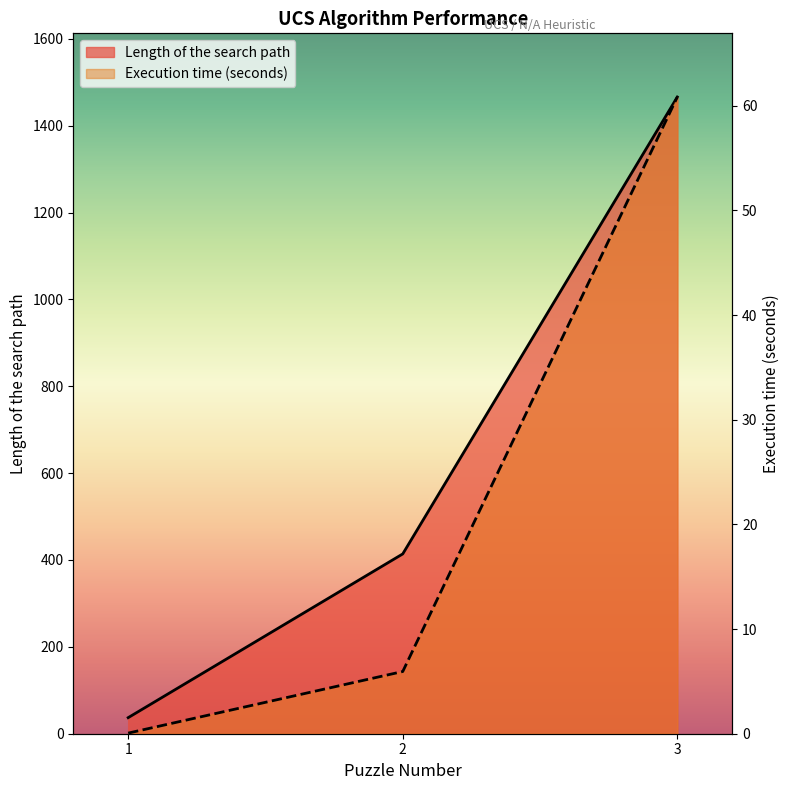

Rank the series at 1 from lowest to highest value.

Execution time (seconds), Length of the search path